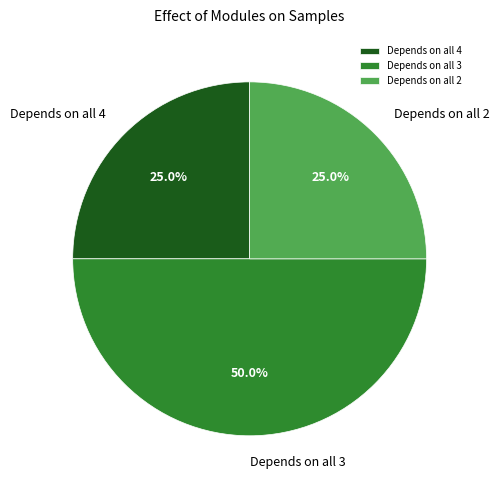

How many segments does this pie chart have?

3